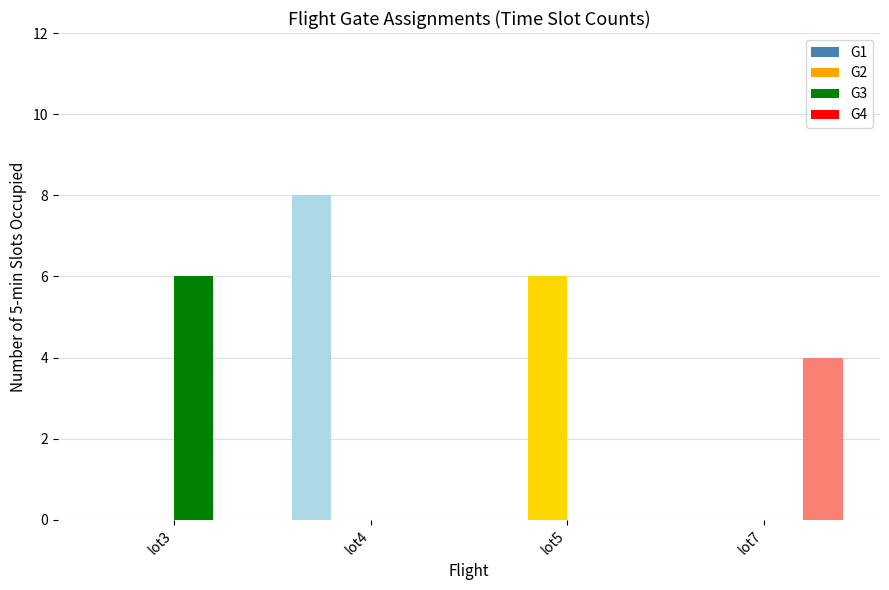

Are the bars horizontal?

No